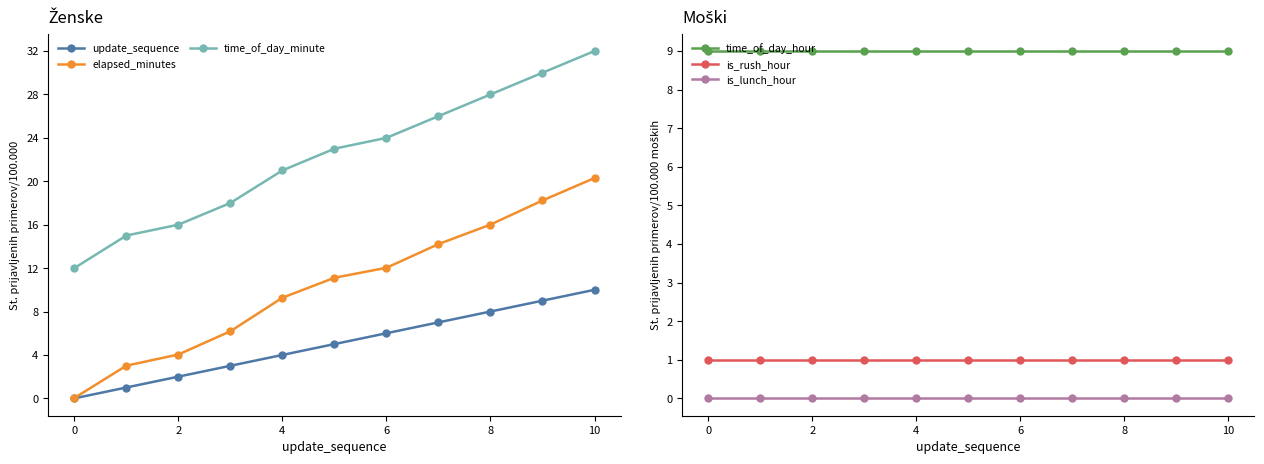

At which label does time_of_day_minute reach its peak?

10